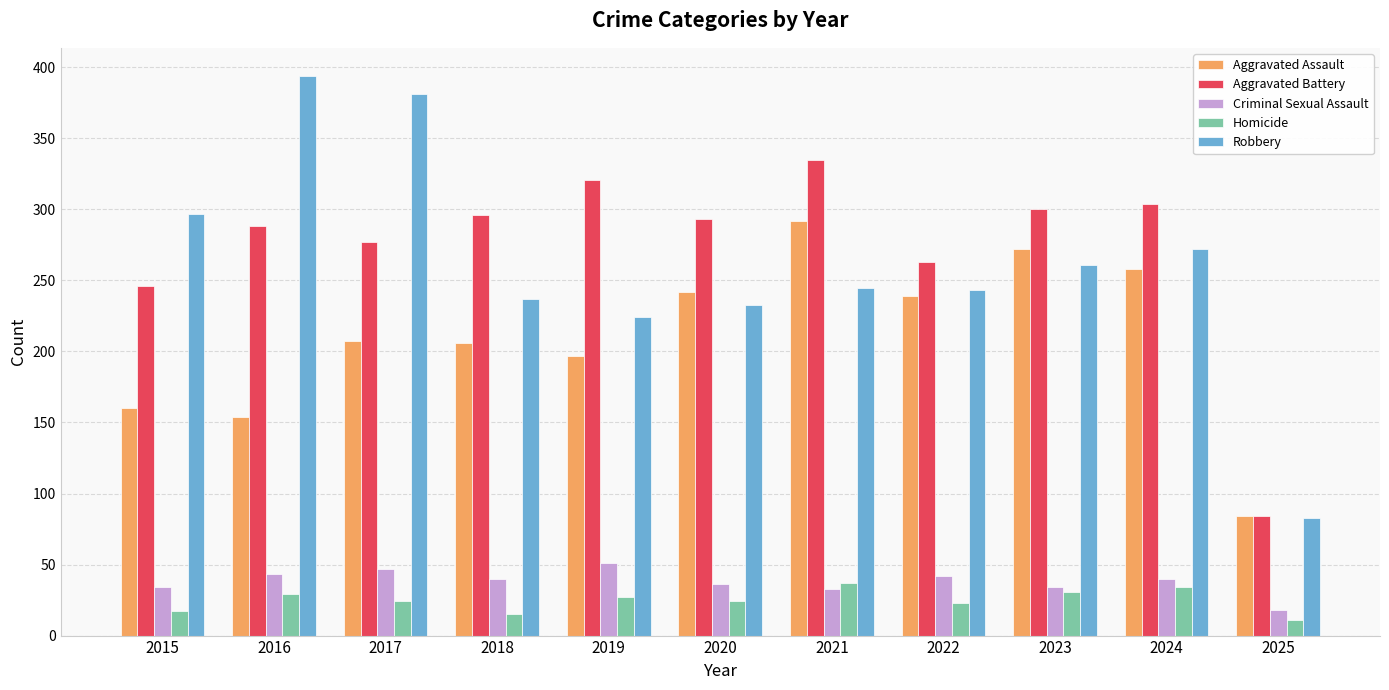

How many data points does each series have?

11